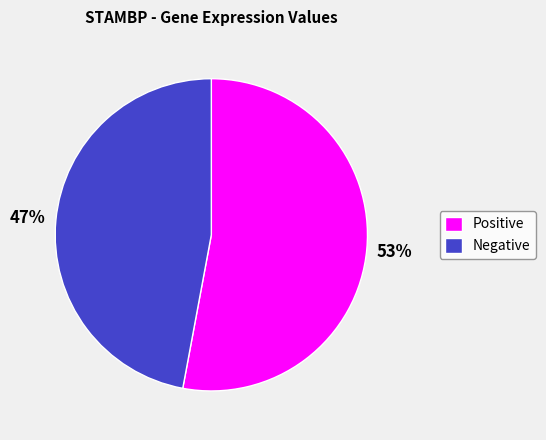

Which category has the smallest portion of the pie?

Negative